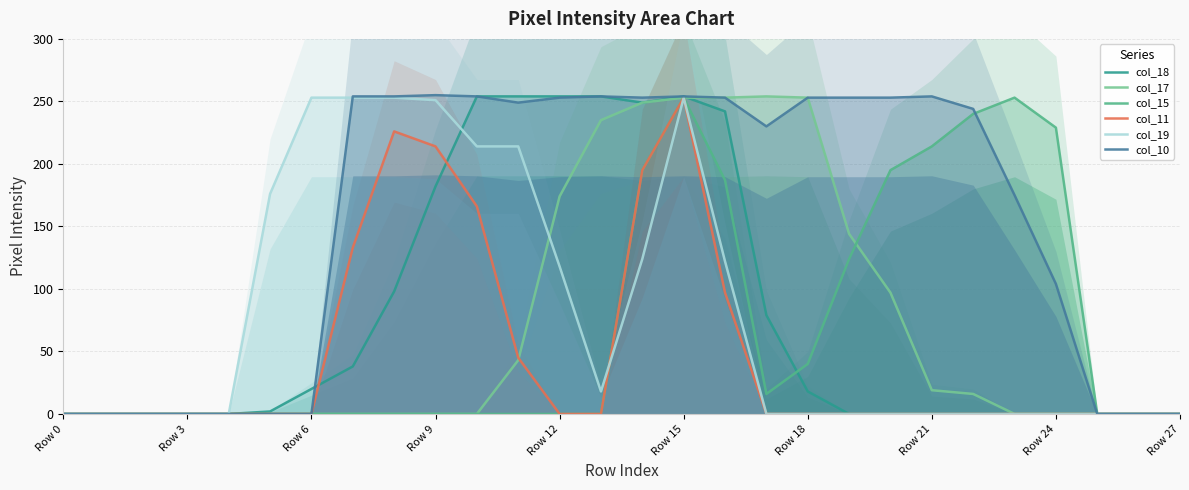

What is the sum of all col_10 values?

4299